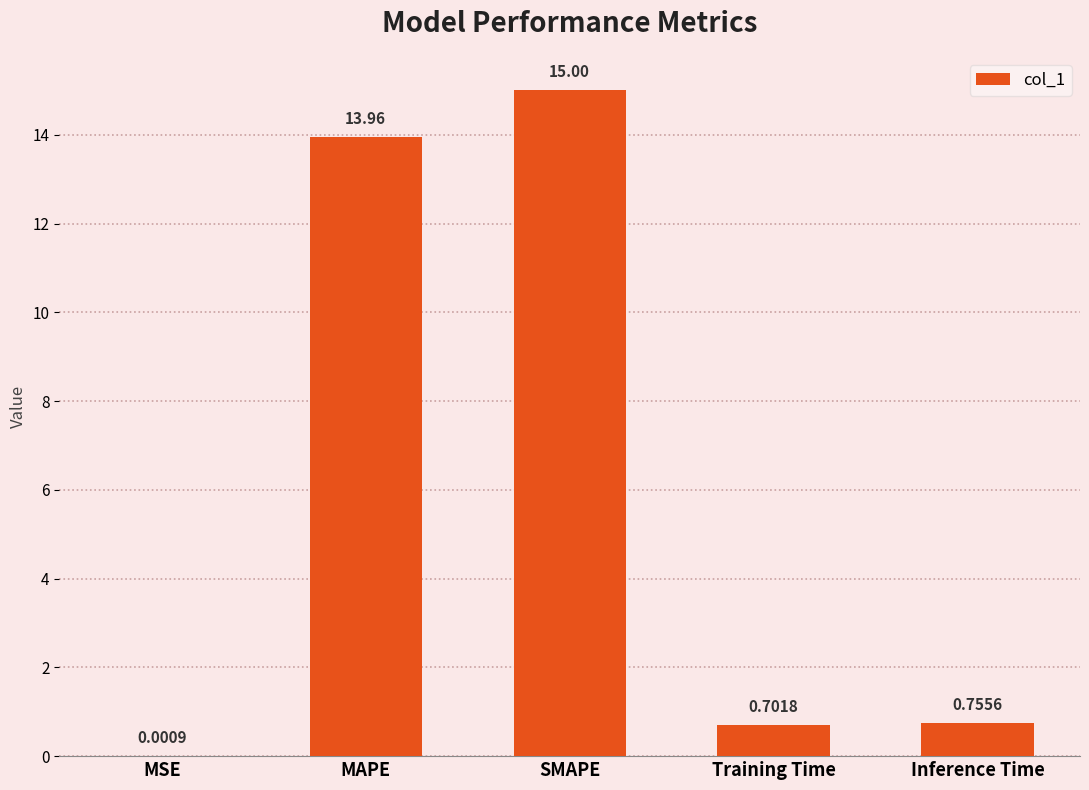

At which category does the chart reach its peak across all series?

SMAPE